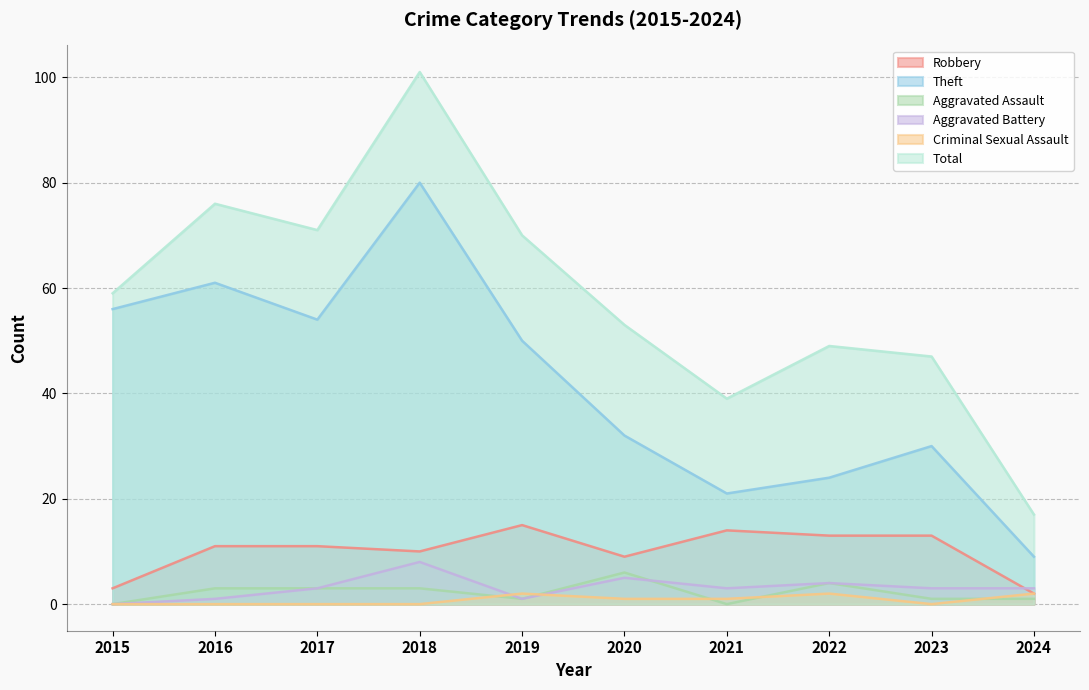

How many data points in Criminal Sexual Assault are above 1?

3